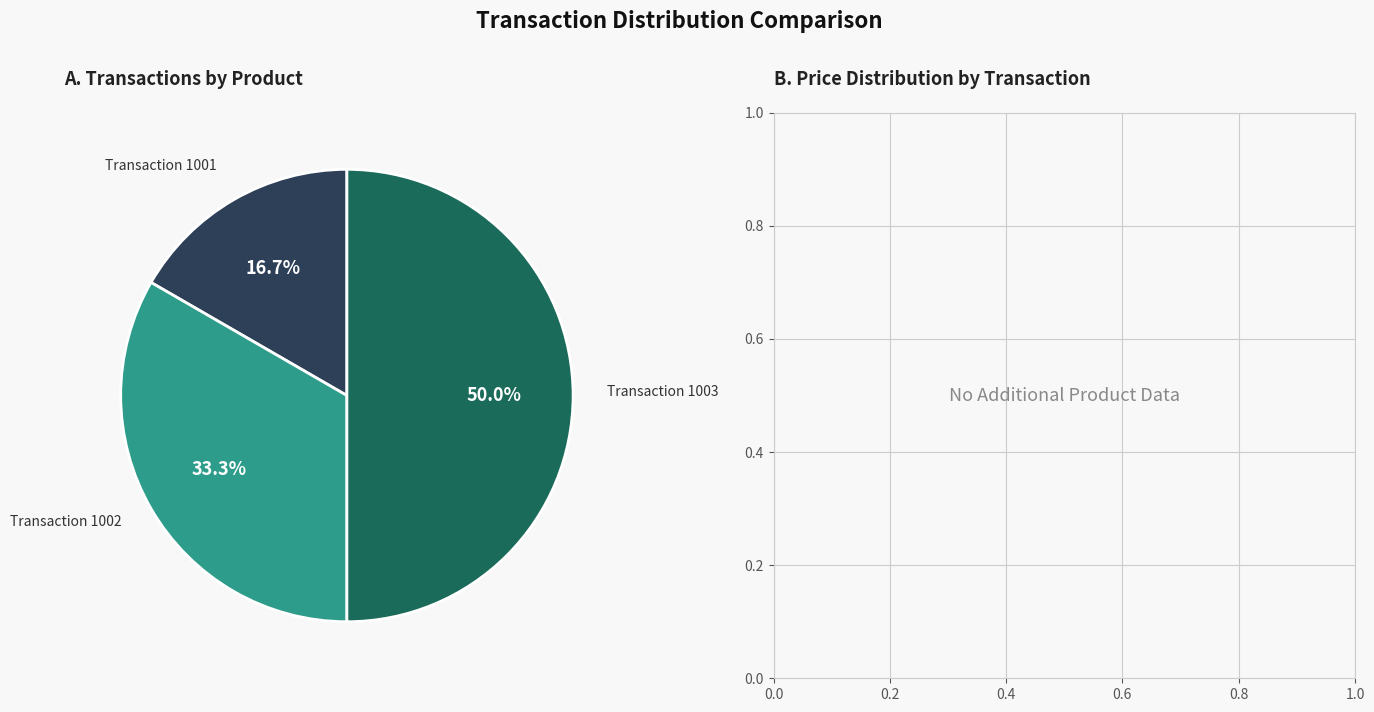

To the nearest percent, what is the average slice percentage?

33%